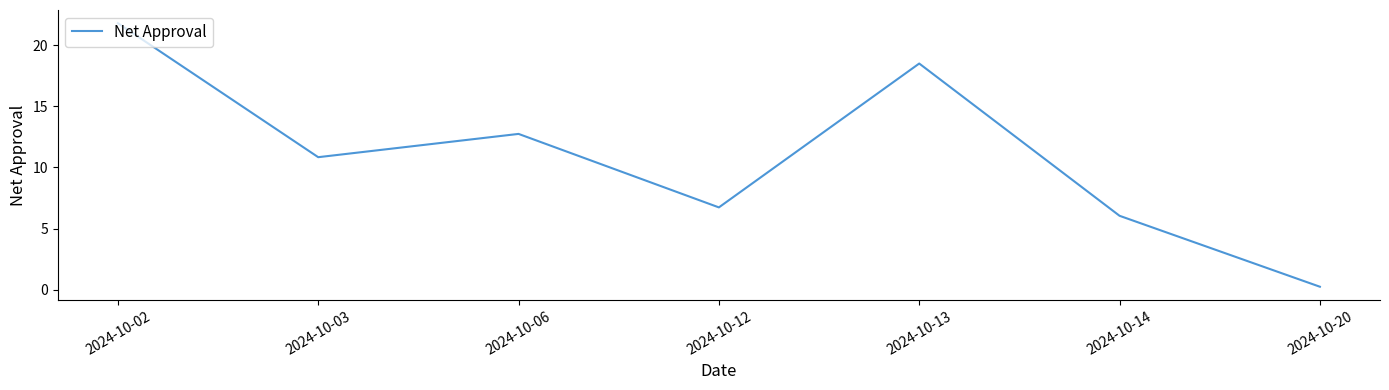

True or false: the data has more than 2 interior local peaks.

False